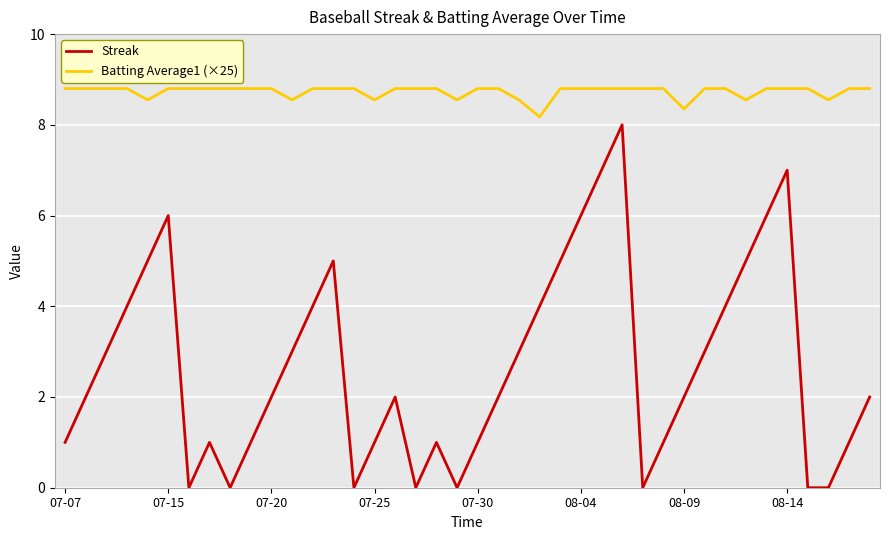

Does the chart have visible grid lines?

Yes